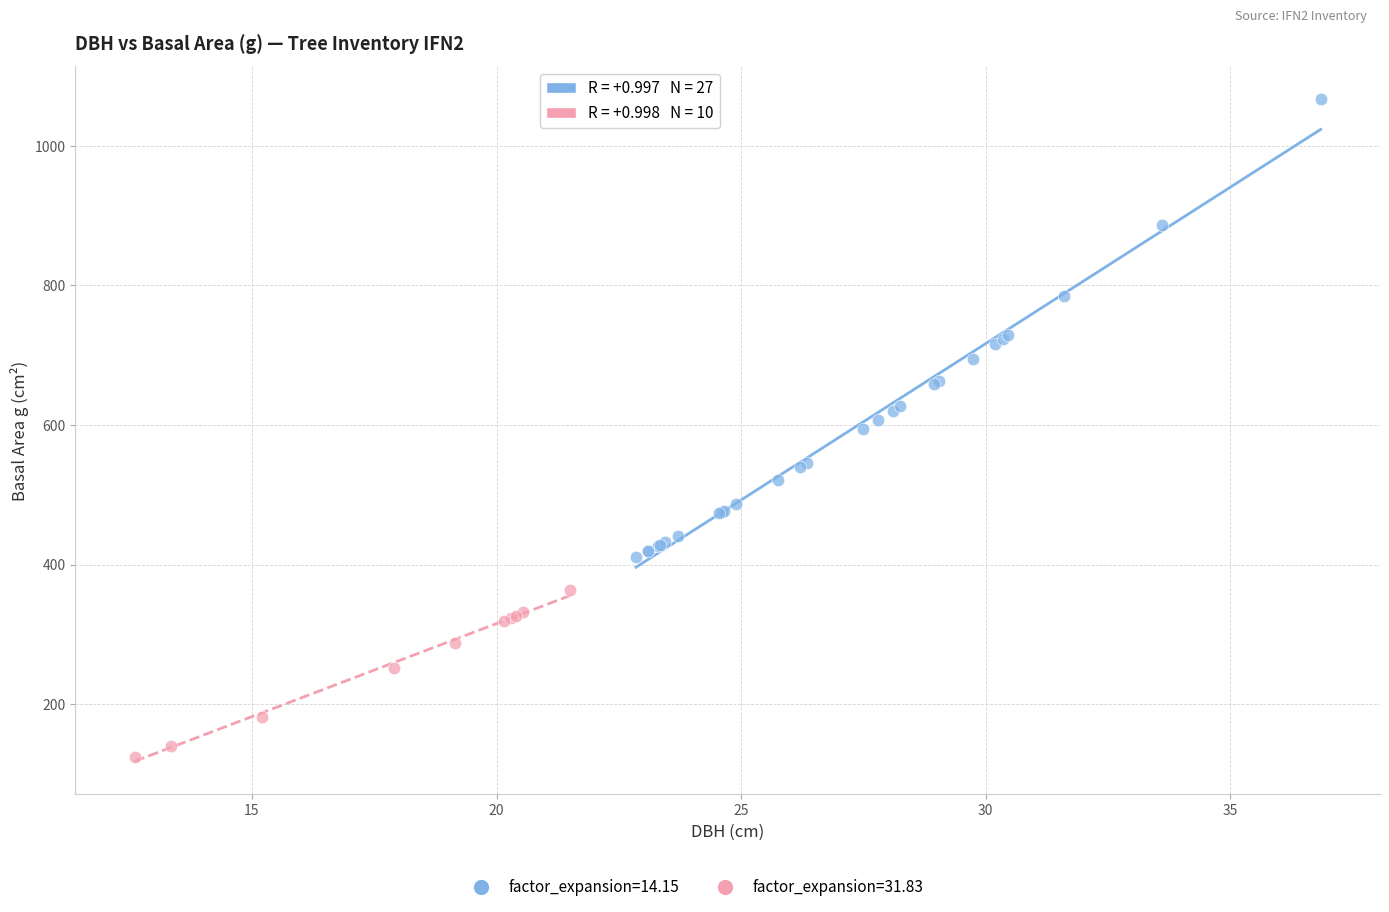

Which series reaches the minimum Y coordinate?

factor_expansion=31.83